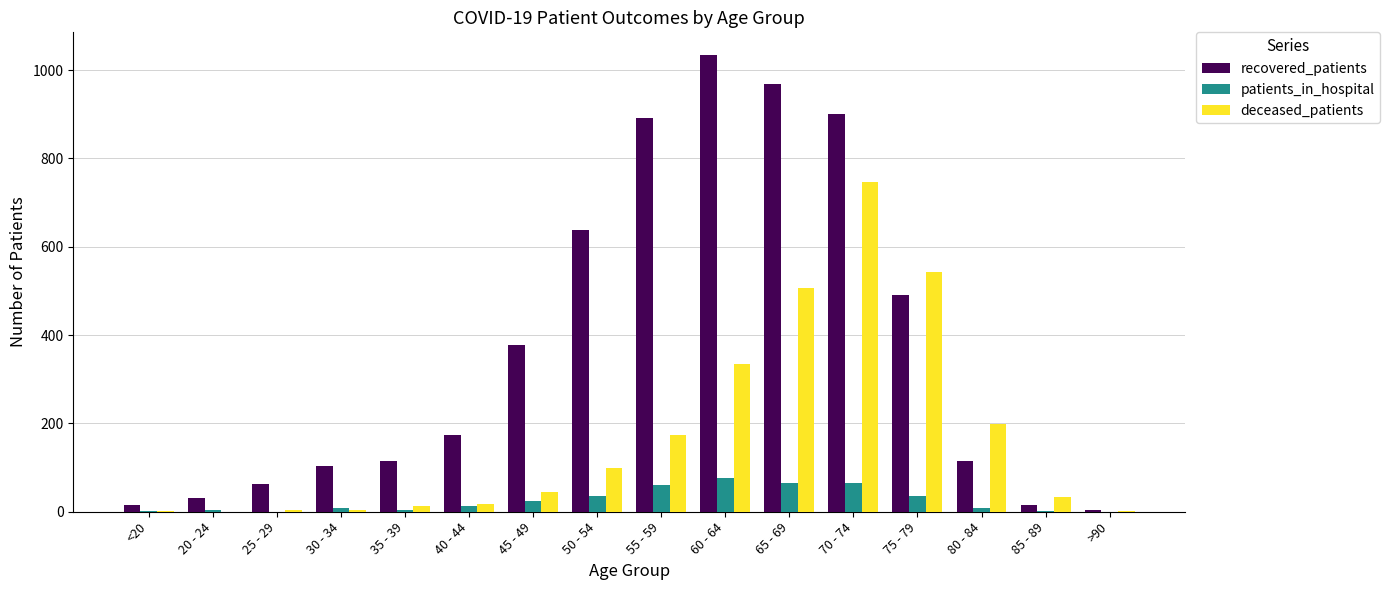

How many groups of bars are there?

16